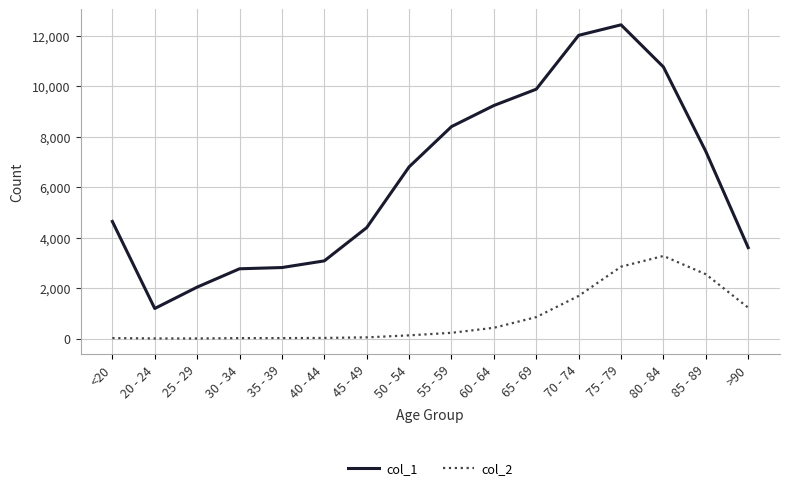

What is the difference between the maximum and minimum values in the col_2 series?

3270